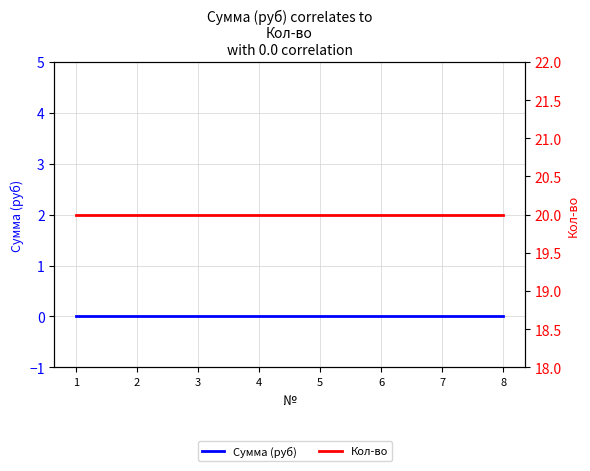

True or false: Сумма (руб) and Кол-во cross at least once.

False